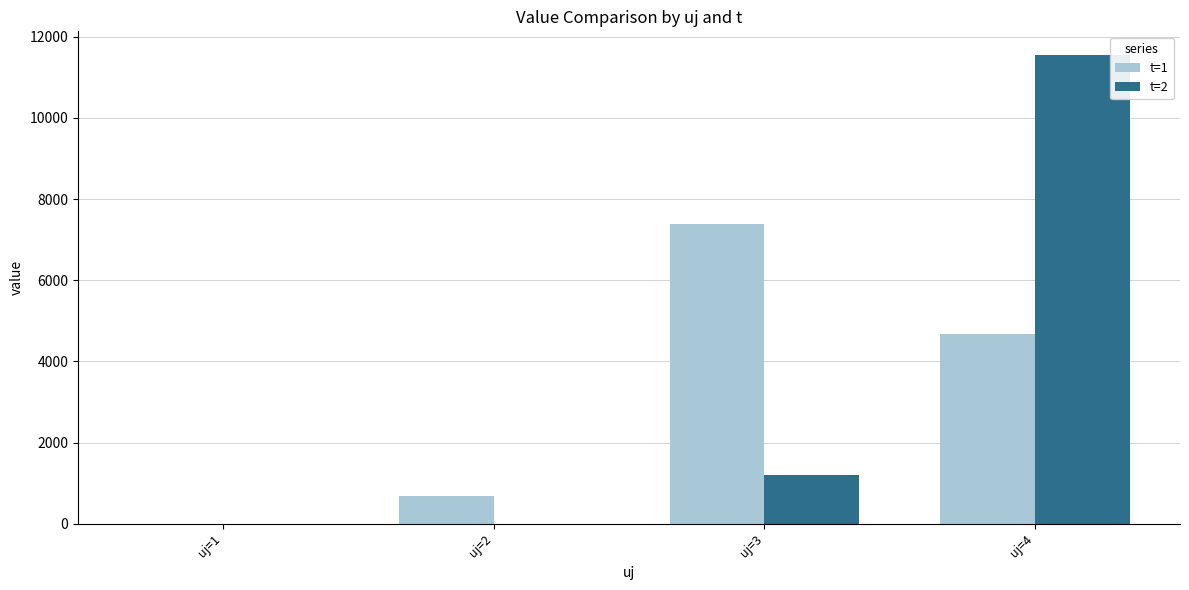

Between uj=3 and uj=4, which series saw the biggest shift?

t=2